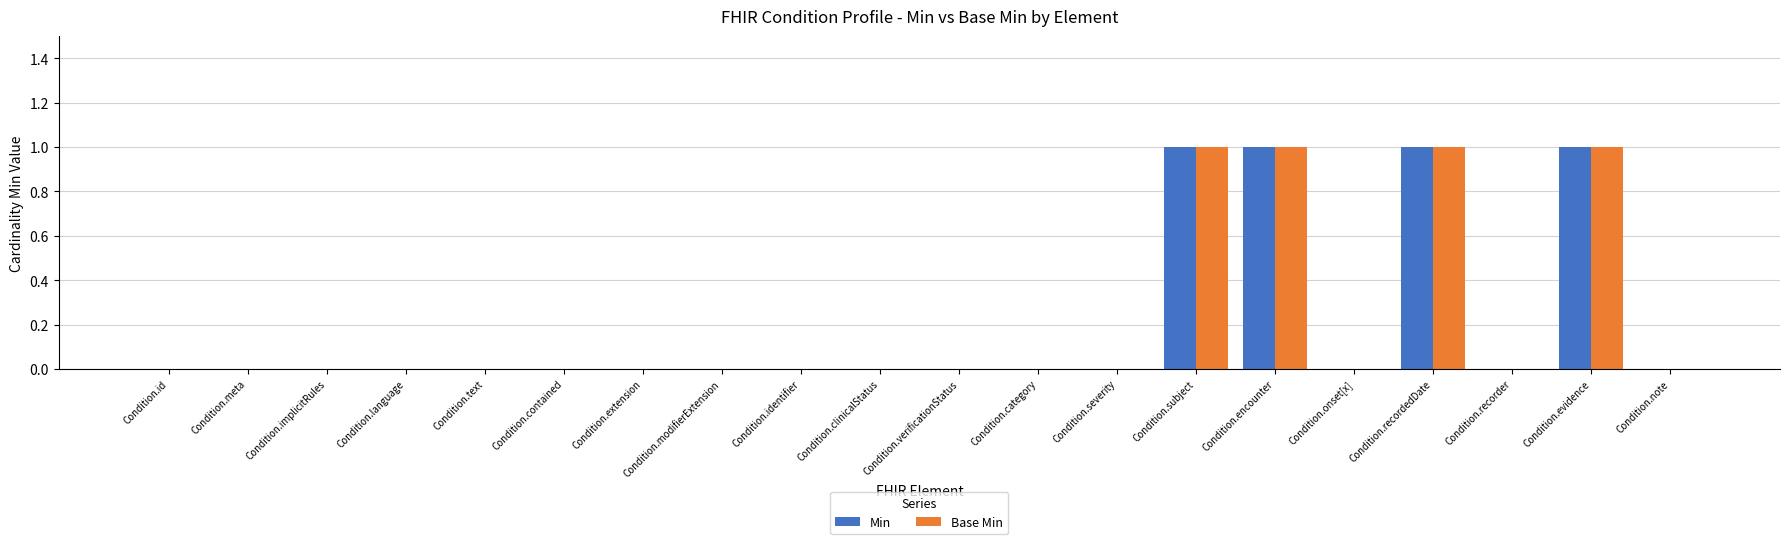

The Min series shows -1 at Condition.severity. True or false?

False